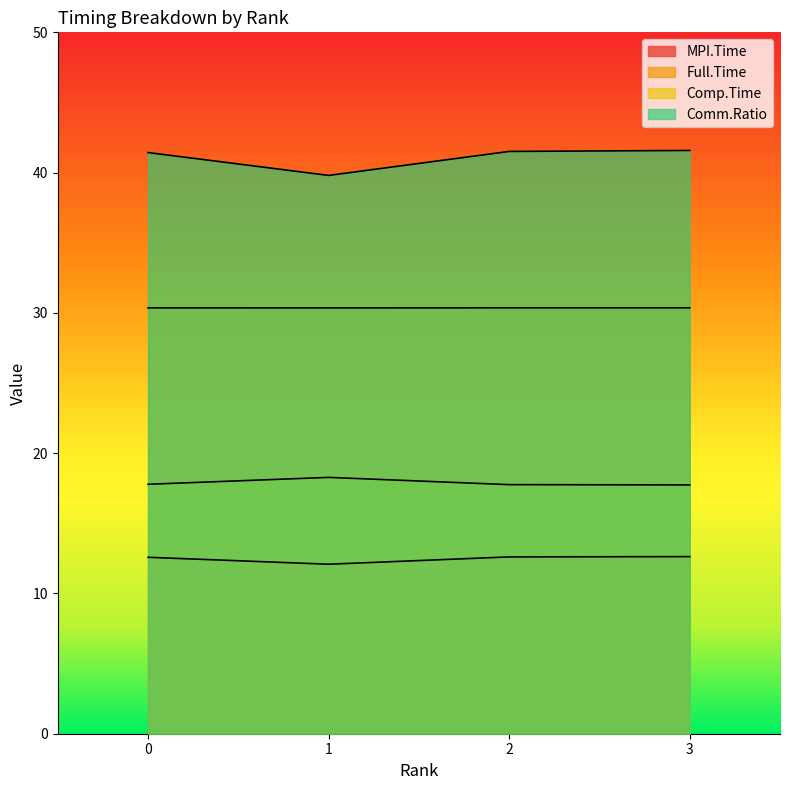

What is the maximum value shown in the chart?

41.6